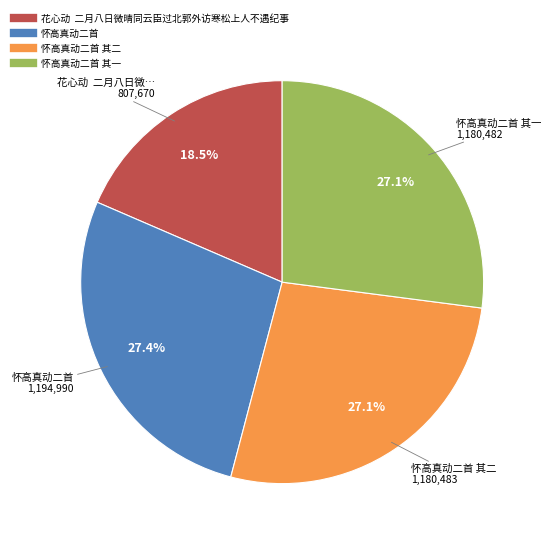

Does any single category account for the majority?

No